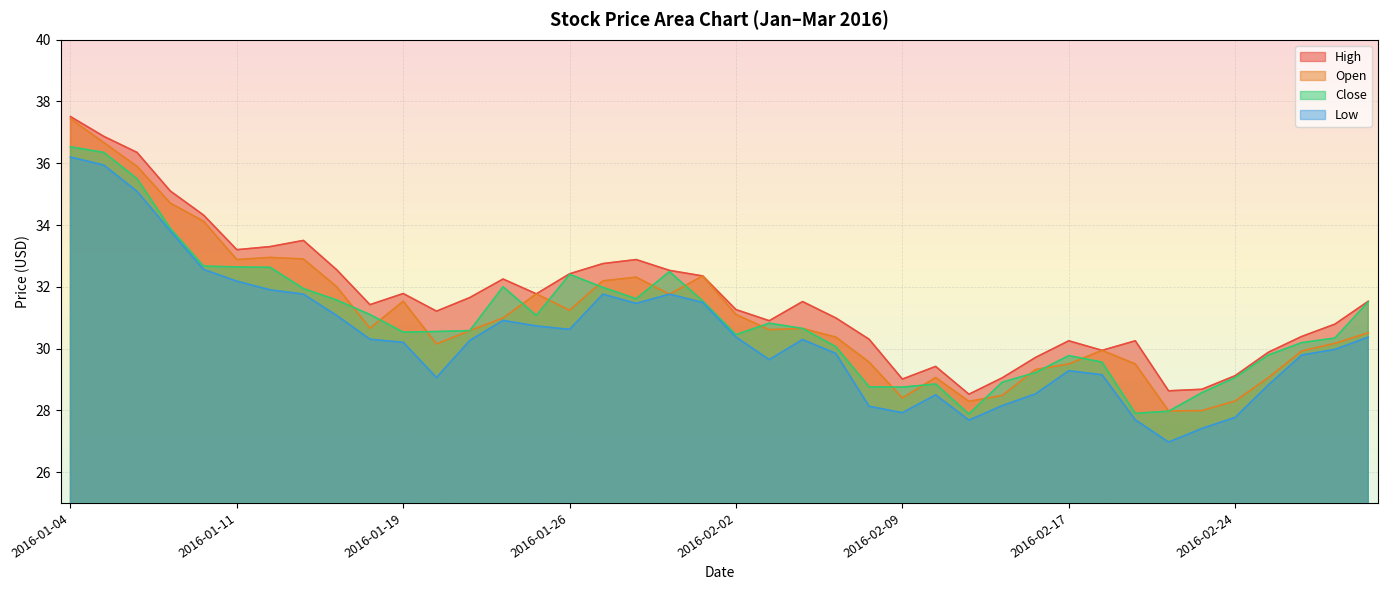

Which series has the largest range (max minus min)?

Open